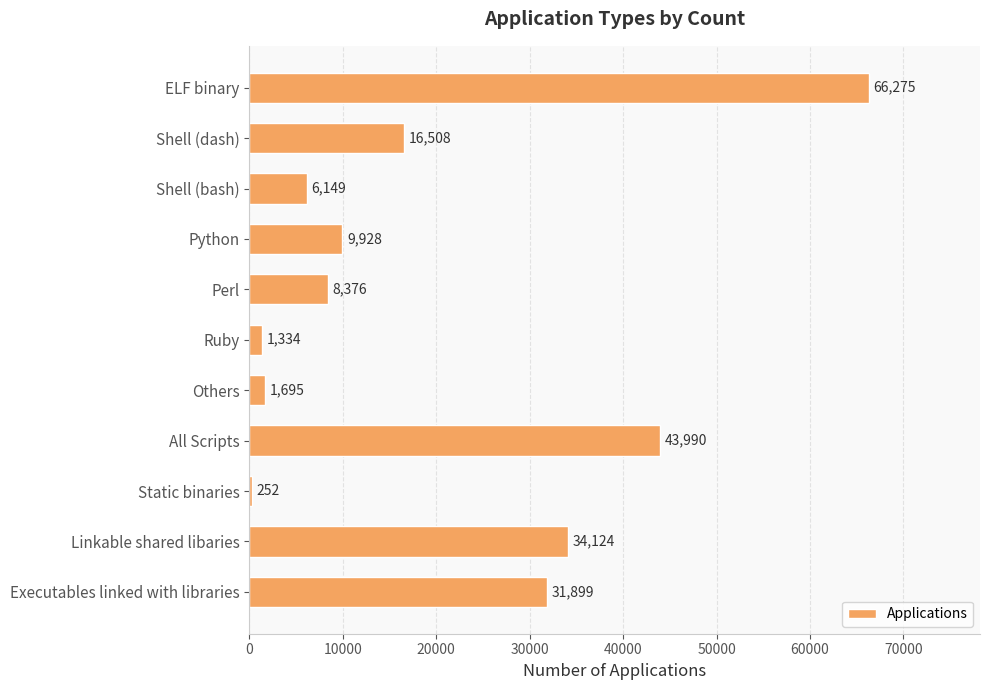

What is the label of the 11th bar from the bottom?

ELF binary